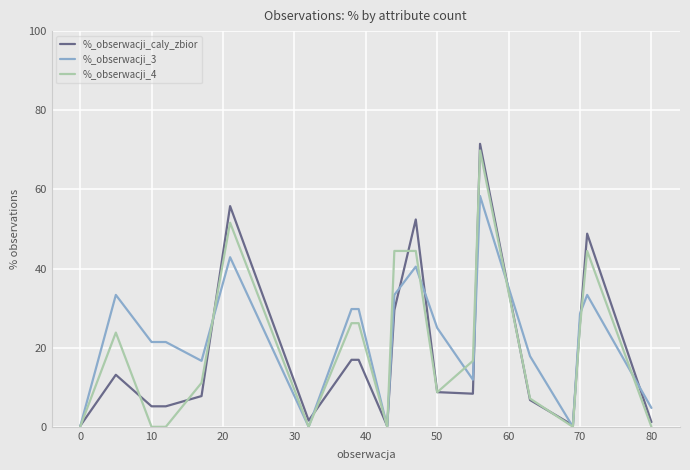

Which series has the widest spread of values?

%_obserwacji_caly_zbior